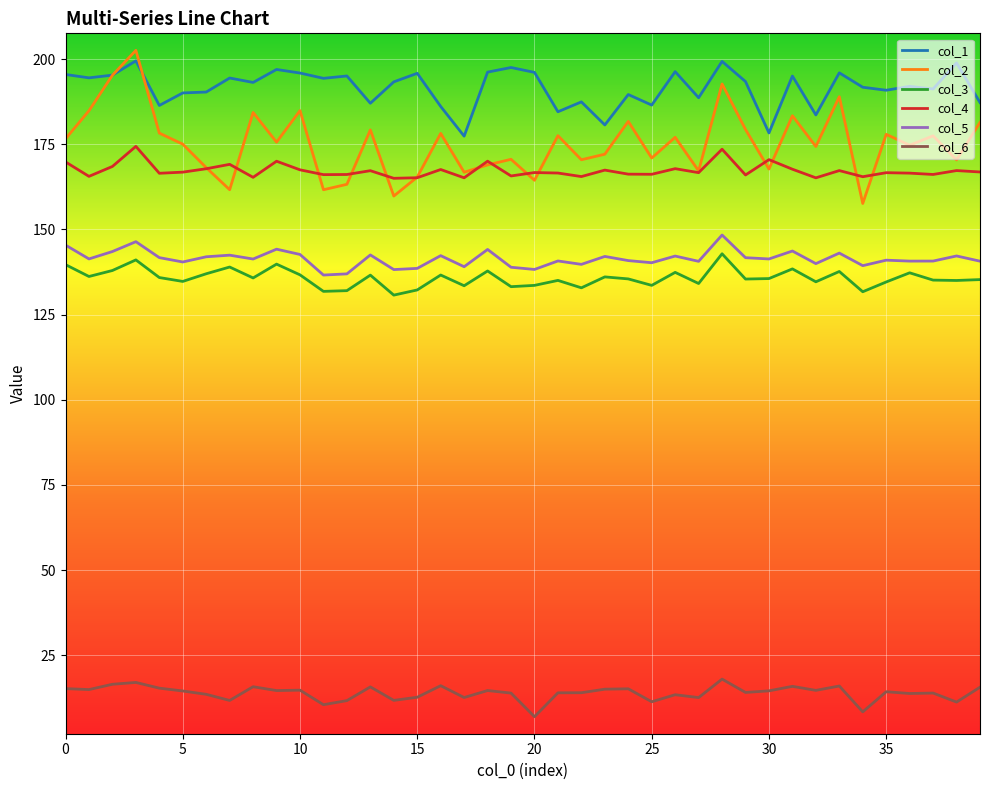

True or false: col_1 and col_6 cross at least once.

False